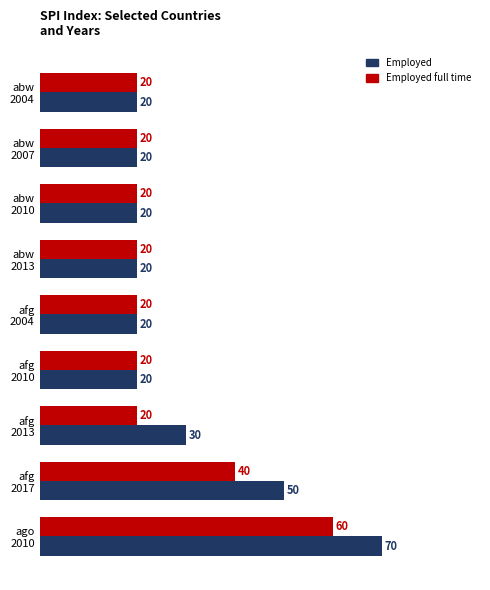

Which series has the widest spread of values?

Employed